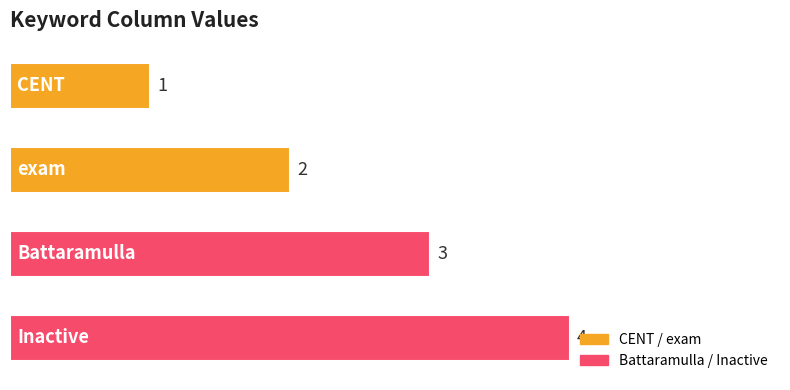

How many bars are there in total?

4